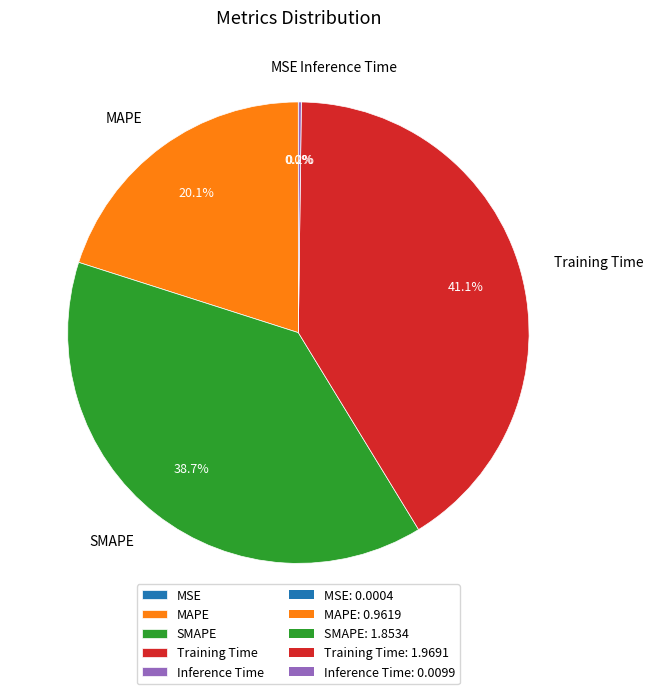

To the nearest percent, what is the difference between the largest and smallest slice percentages?

41%